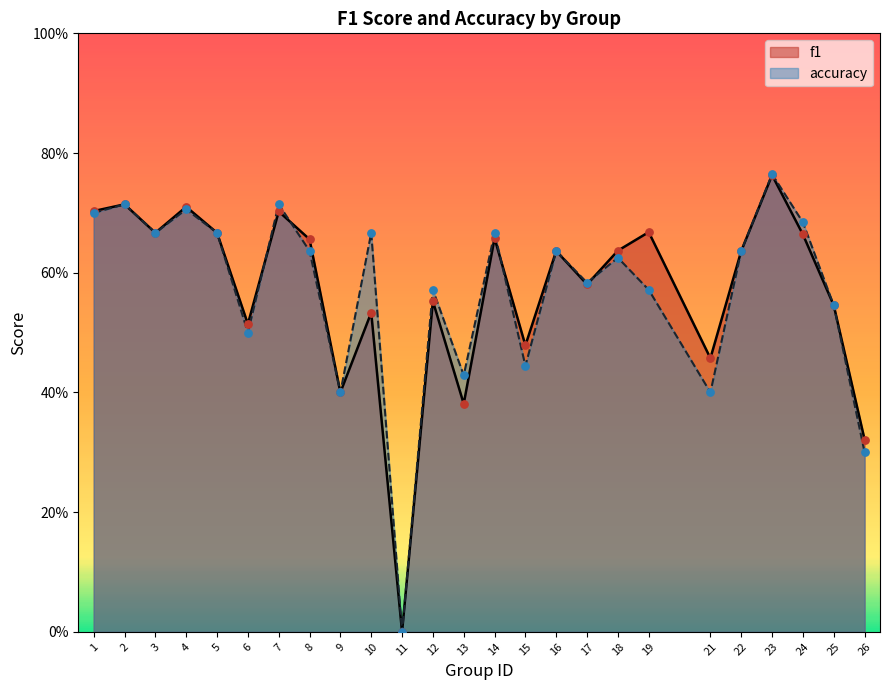

At which category is the sum across all series the highest?

23